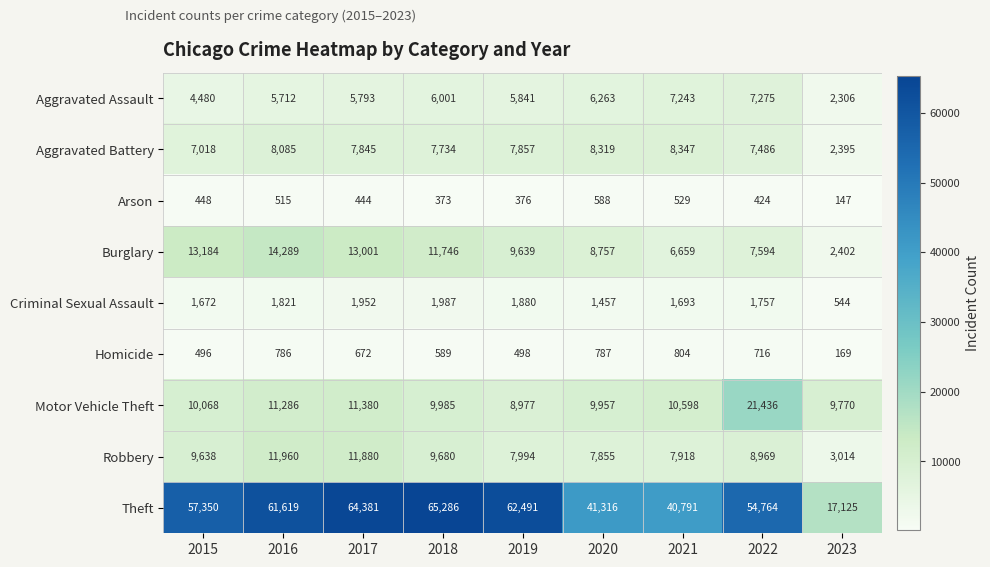

What is the sum of the Aggravated Battery values at 2019 and 2021?

16204